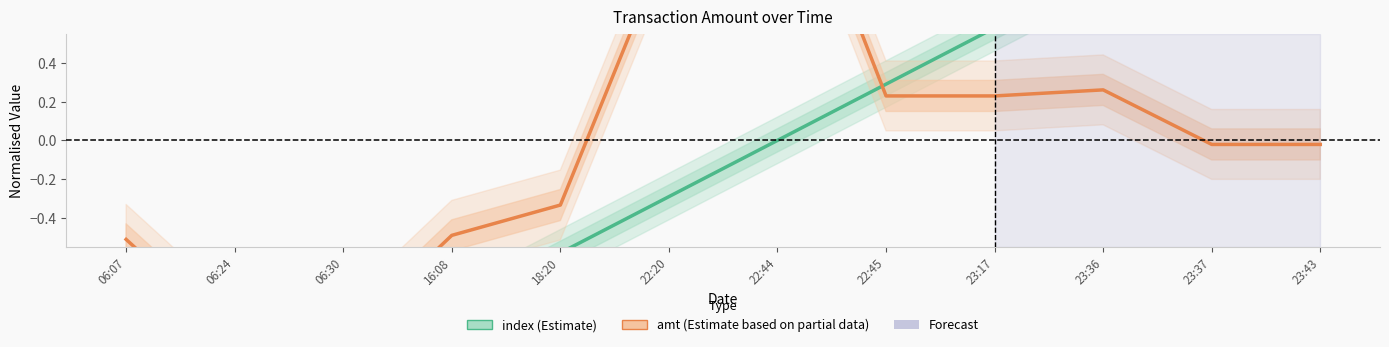

Which series has the widest spread of values?

index (Estimate)